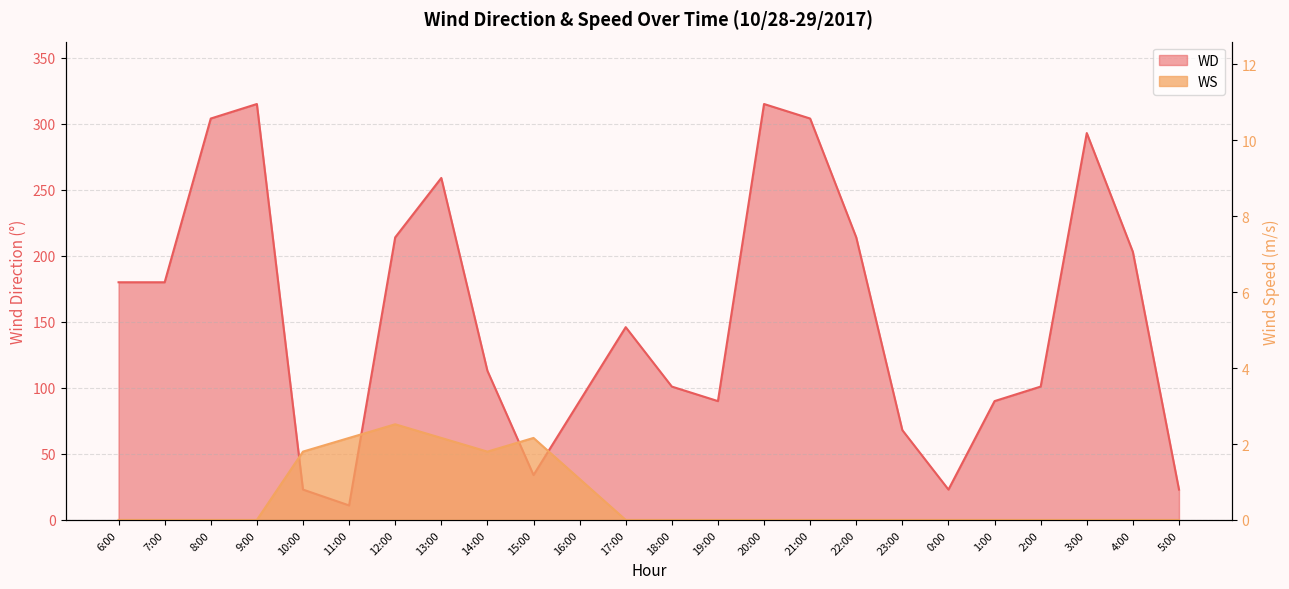

At which category is the sum across all series the highest?

9:00